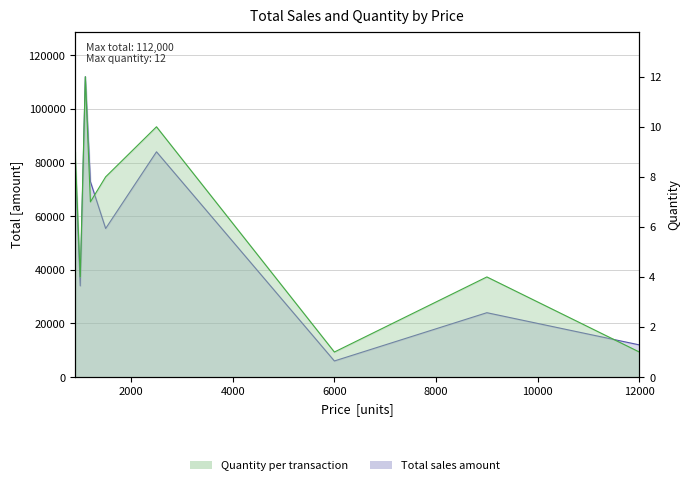

At which category does total reach its first local peak?

1100